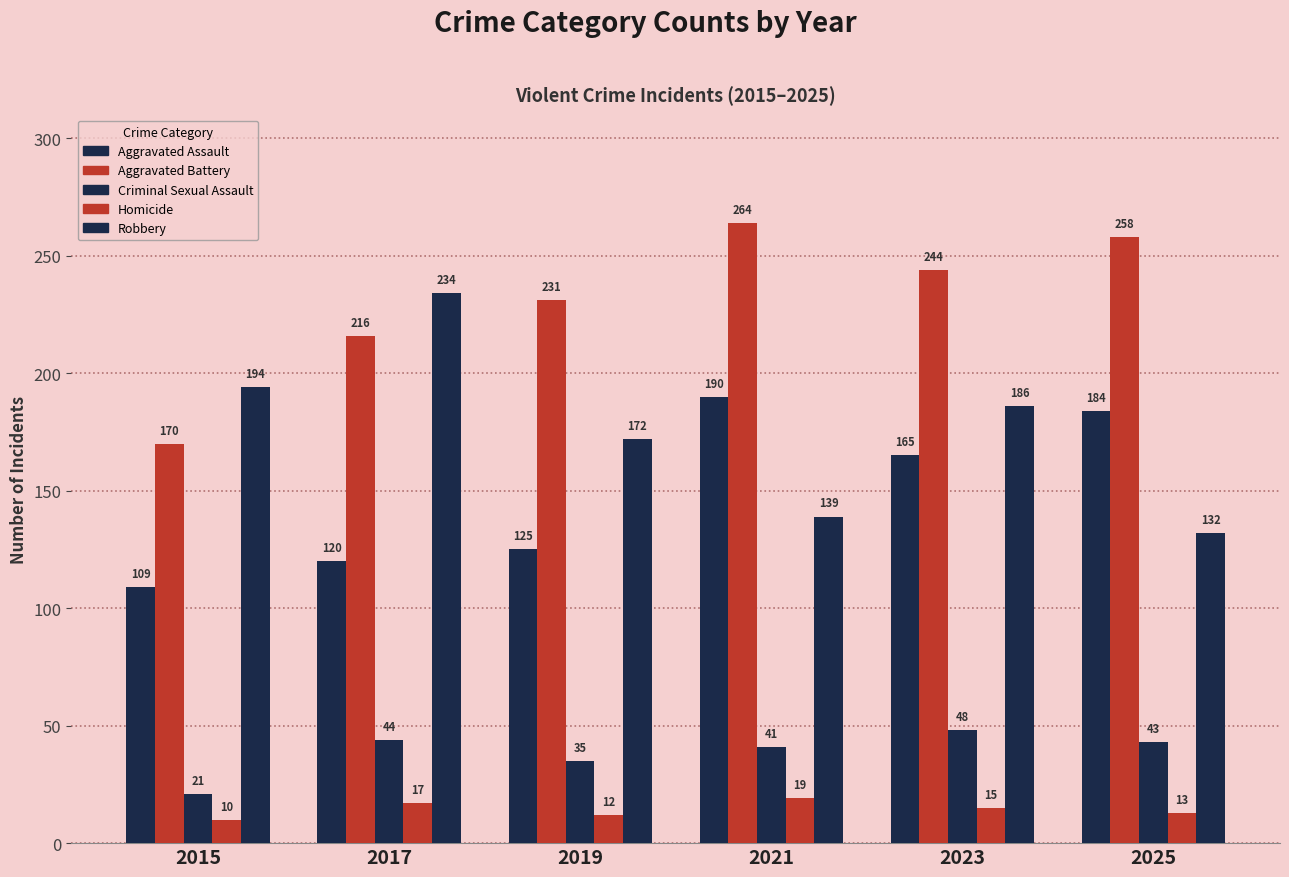

How many bars are there in total?

30